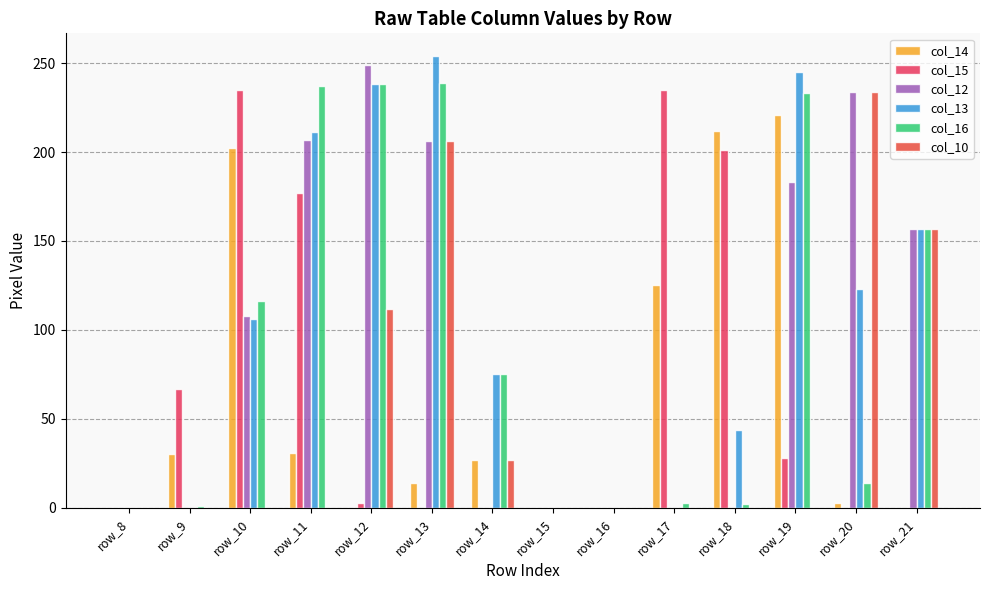

At how many categories does at least one series exceed 231?

7